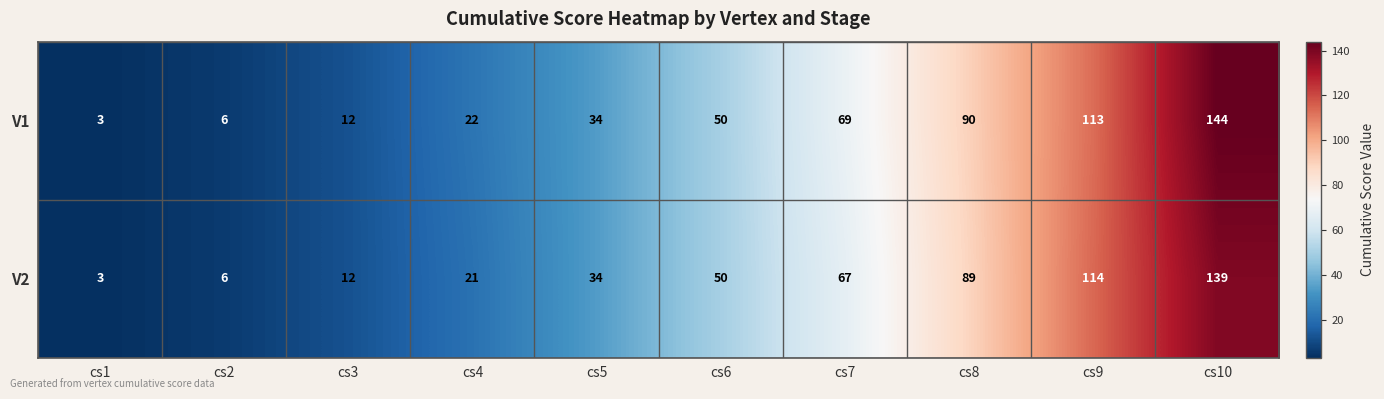

List the series in order of their overall mean, highest first.

V1, V2